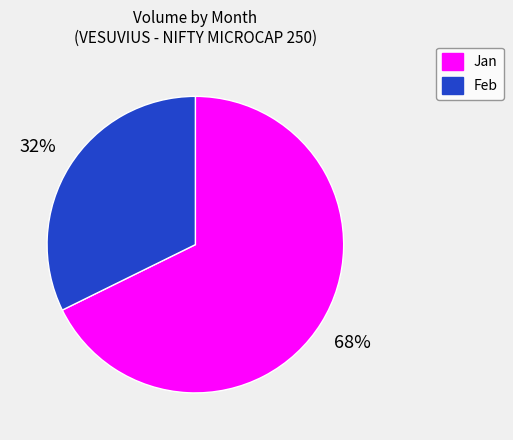

To the nearest percent, what percentage of the pie is Feb?

32%